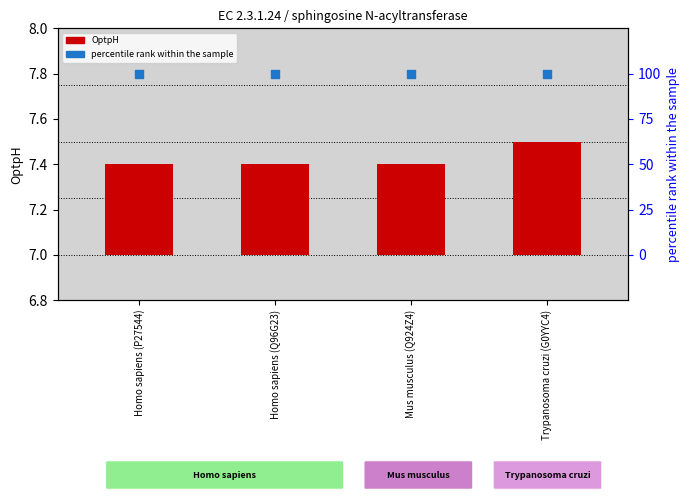

At which category is the sum across all series the highest?

Trypanosoma cruzi (G0YYC4)